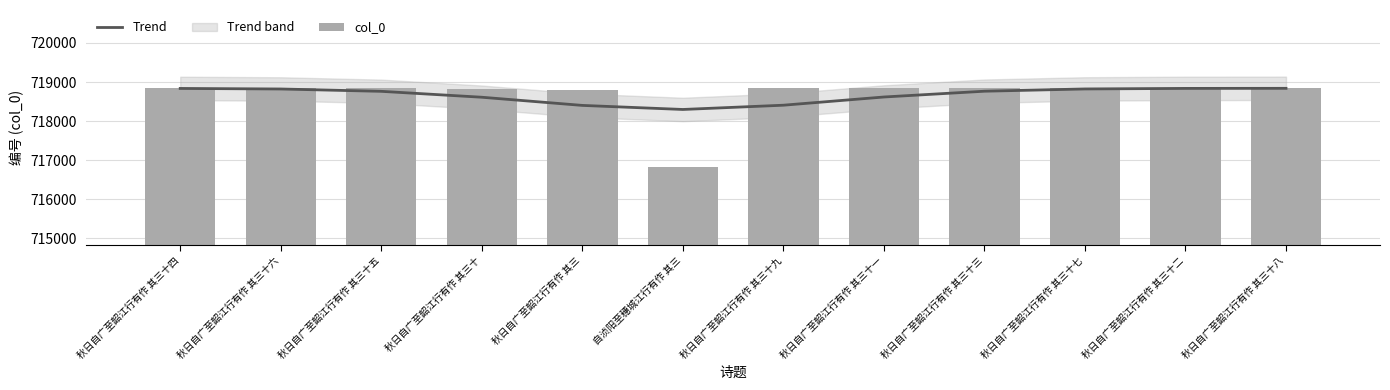

At which label does col_0 first exceed 718838?

秋日自广至韶江行有作 其三十六